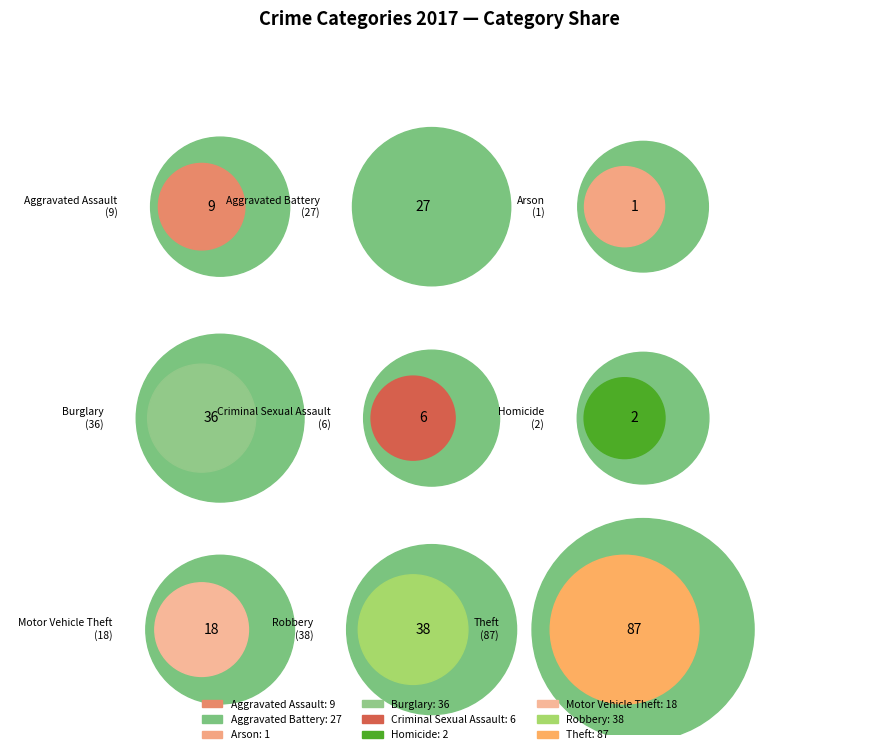

What percentage is NOT represented by Theft?

61.2%